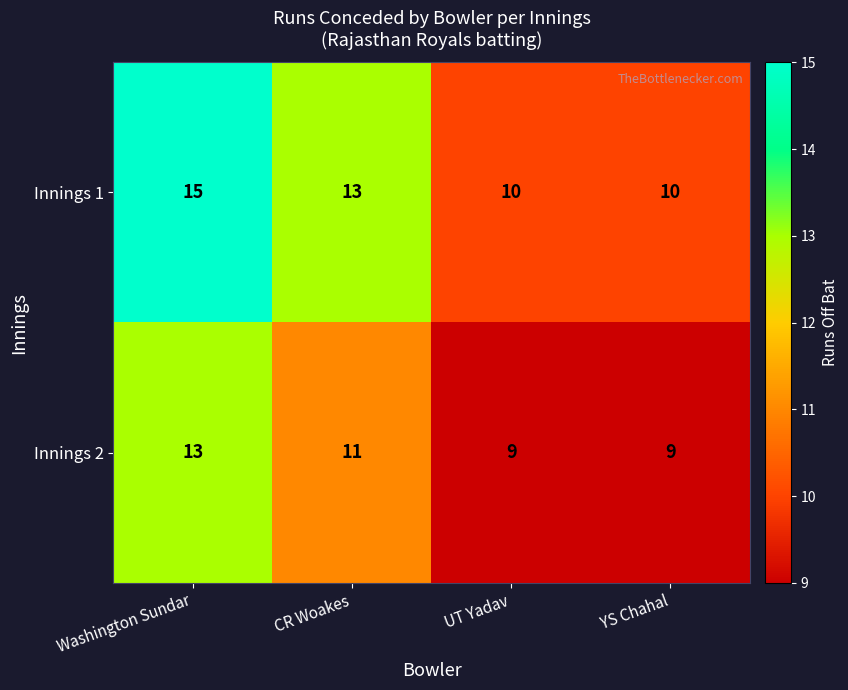

How many series are shown in this chart?

2